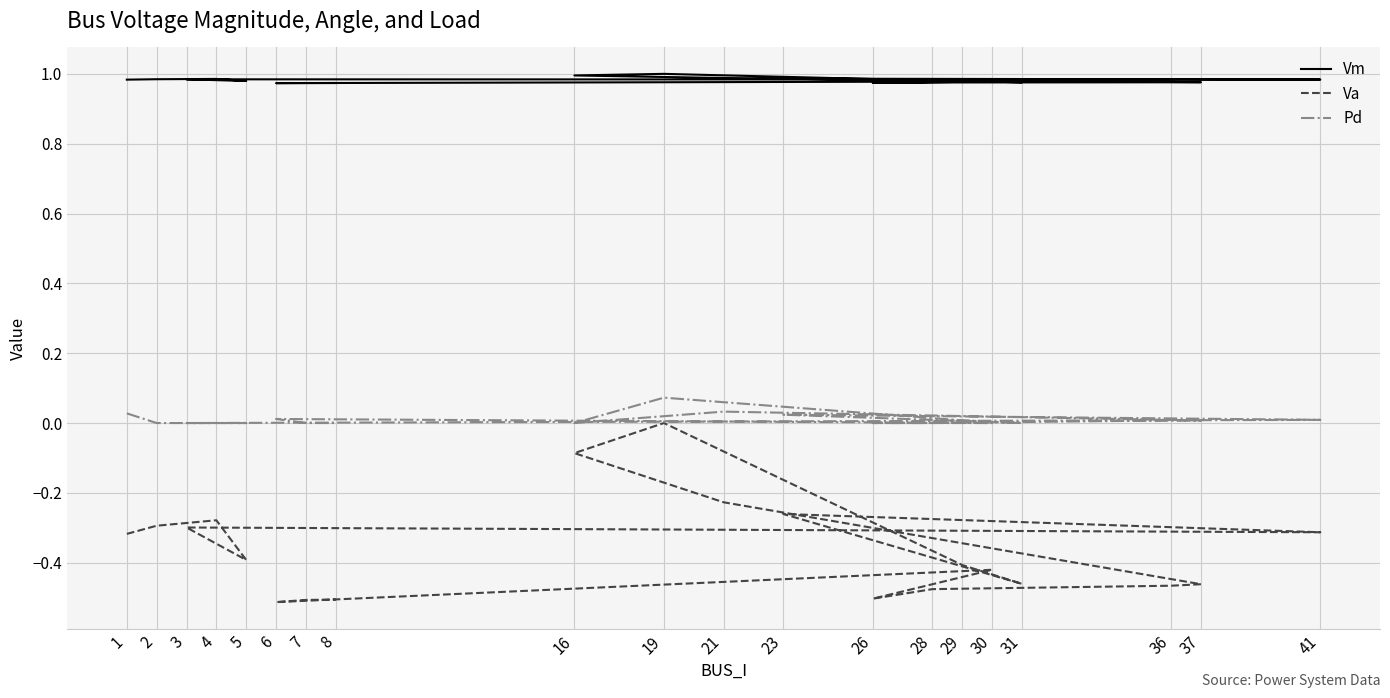

Count the Vm values in the range 0 to 1.

20